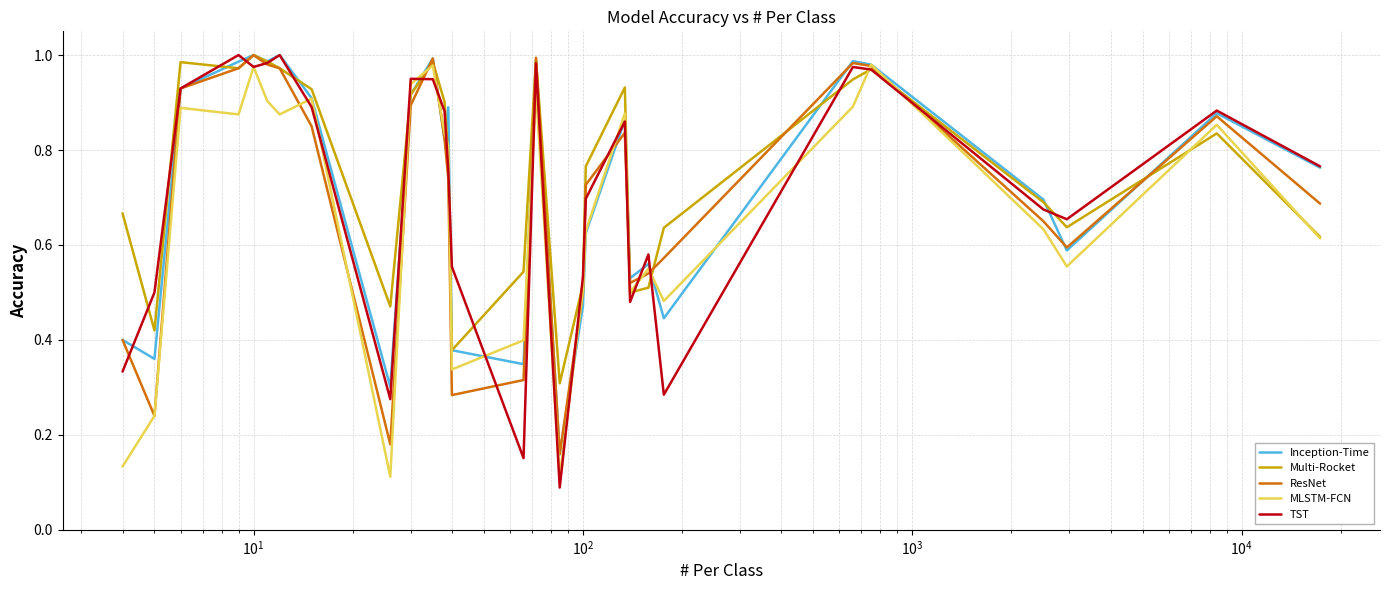

True or false: MLSTM-FCN has more than 1 points higher than both neighbors.

True